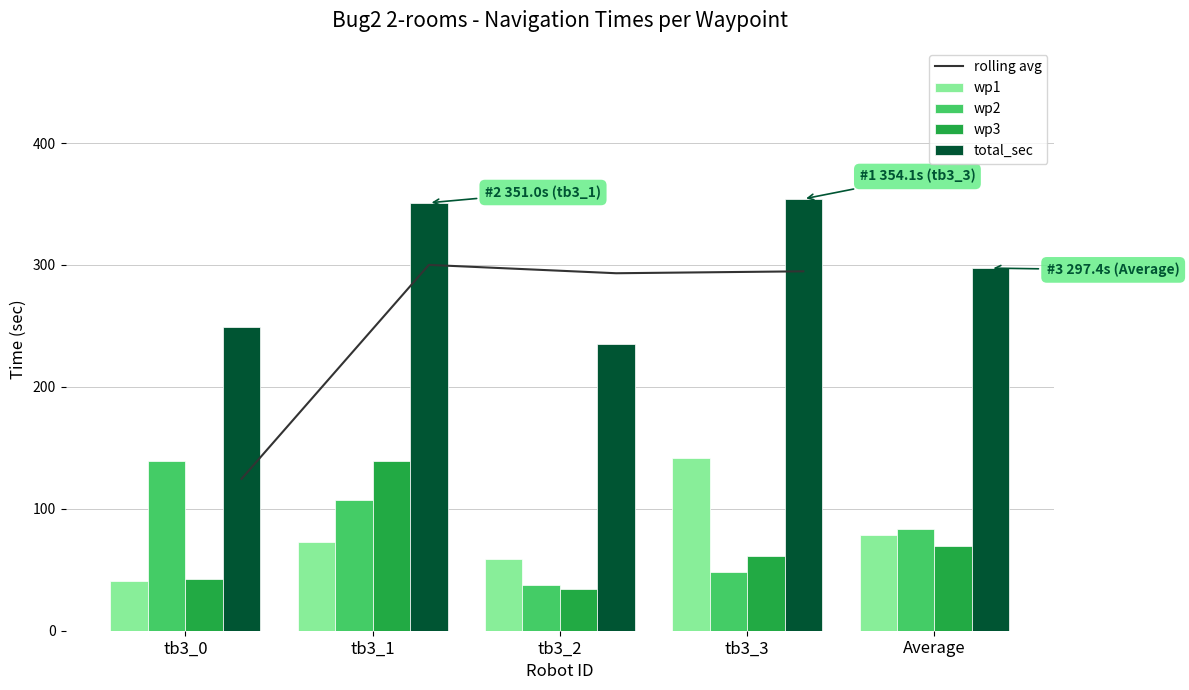

The value of wp1 at tb3_2 is 35.4. True or false?

False